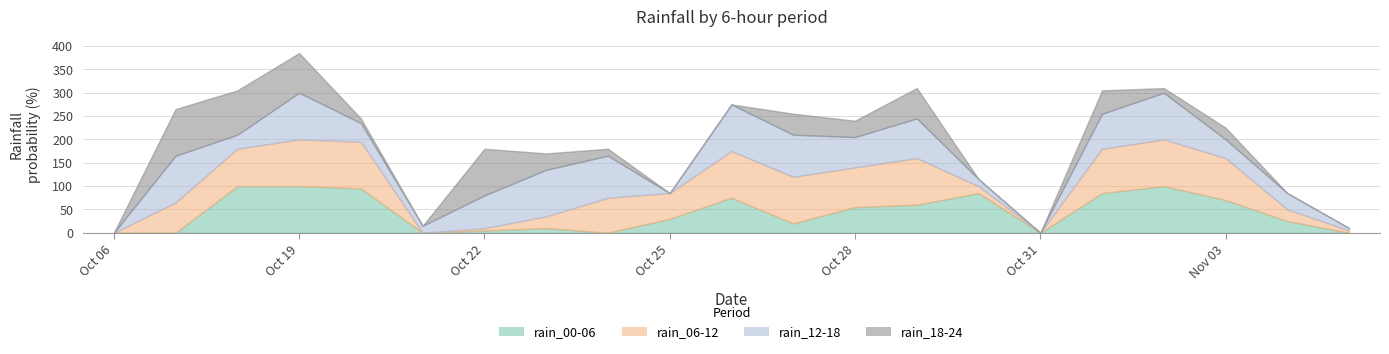

Count the number of data series in this chart.

4